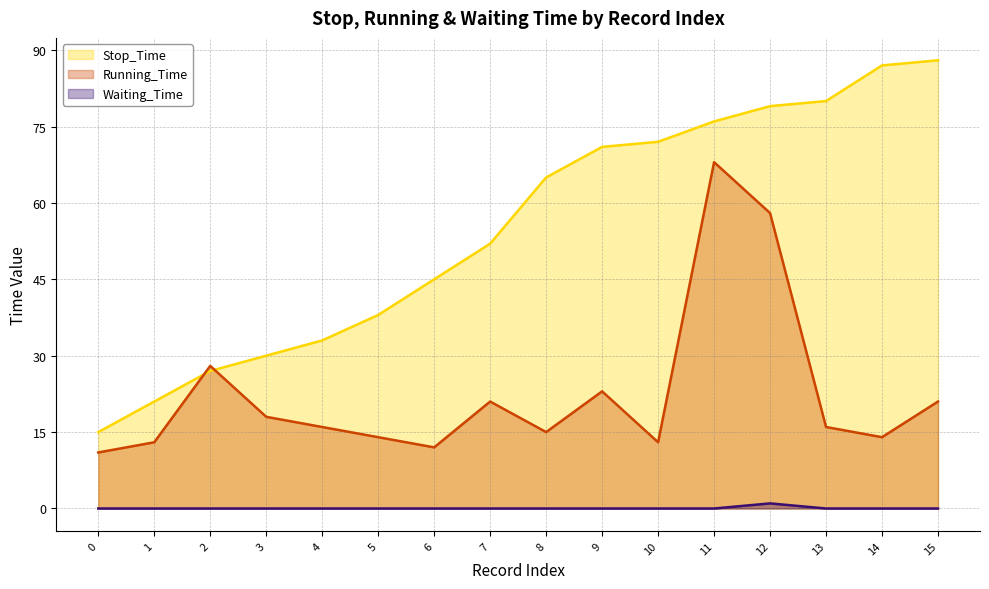

What are all the series names shown in the legend?

Stop_Time (line), Running_Time (line), Waiting_Time (line)